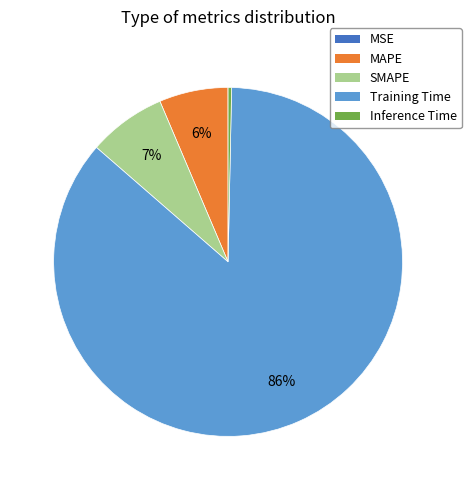

To the nearest percent, what is the difference between the SMAPE and MAPE slice percentages?

1%